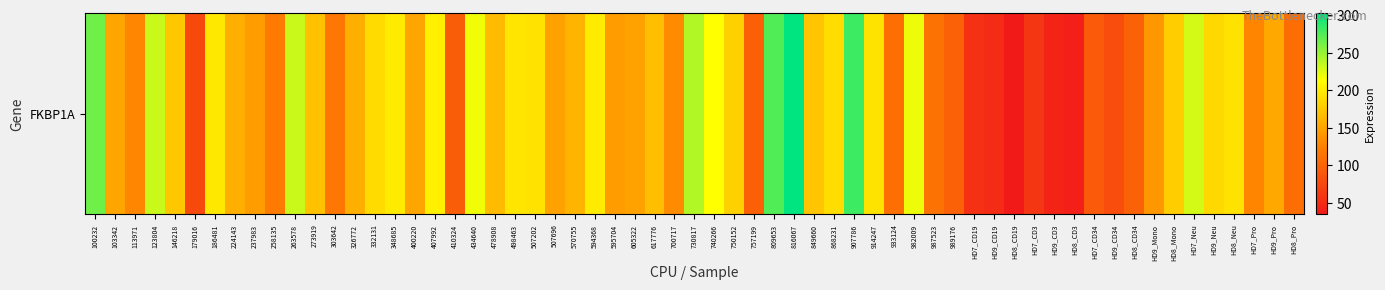

At which label is the value closest to 170?

273919